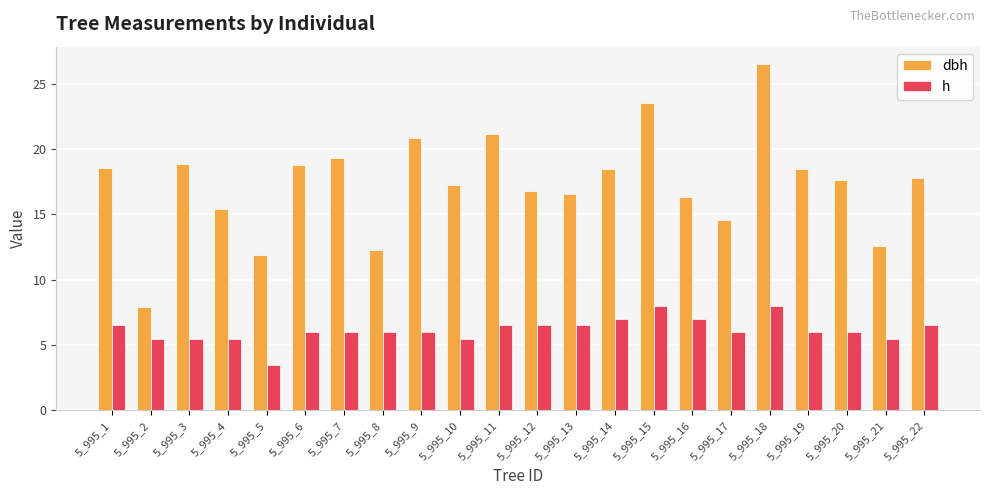

What is the value of the dbh bar at the 7th from the left?

19.3